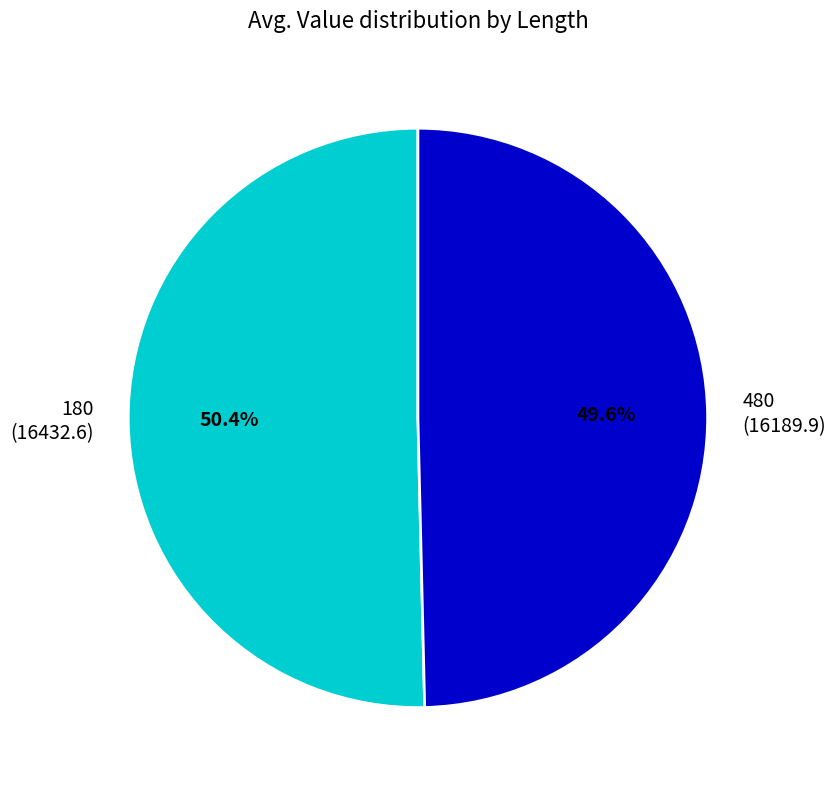

Which category has the smallest portion of the pie?

480